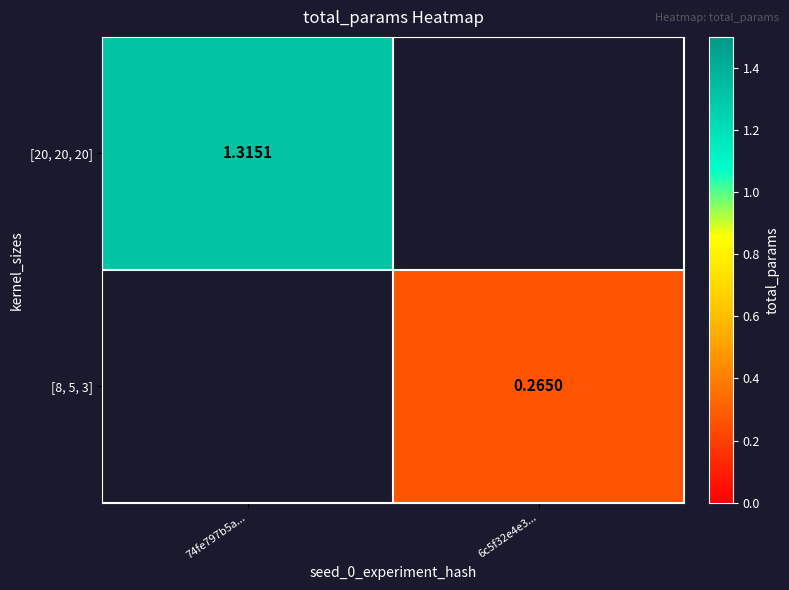

The [20, 20, 20] series shows 1.3 at 74fe797b5a.... True or false?

True